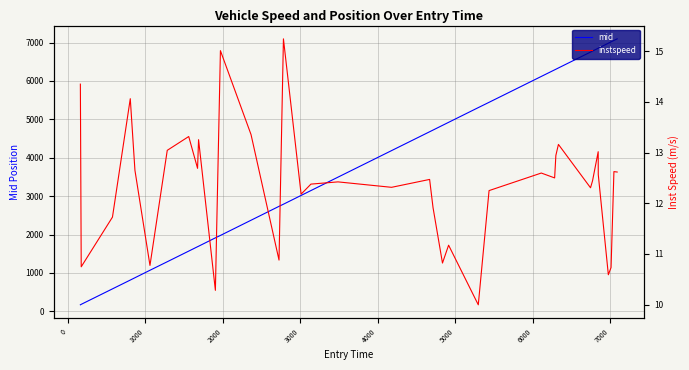

At how many categories does at least one series exceed 5788?

12